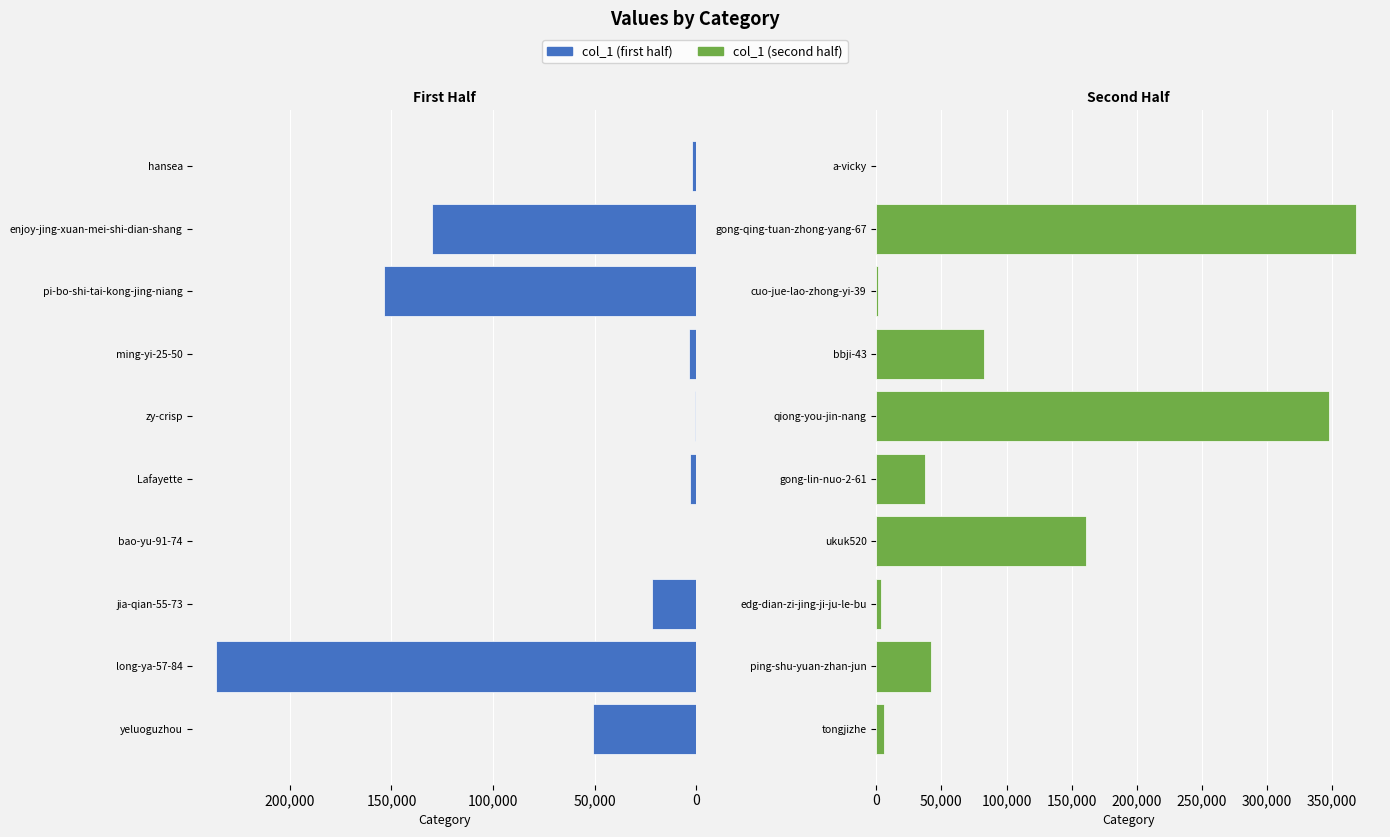

Rank the series by their maximum value, from highest to lowest.

col_1 (second half), col_1 (first half)